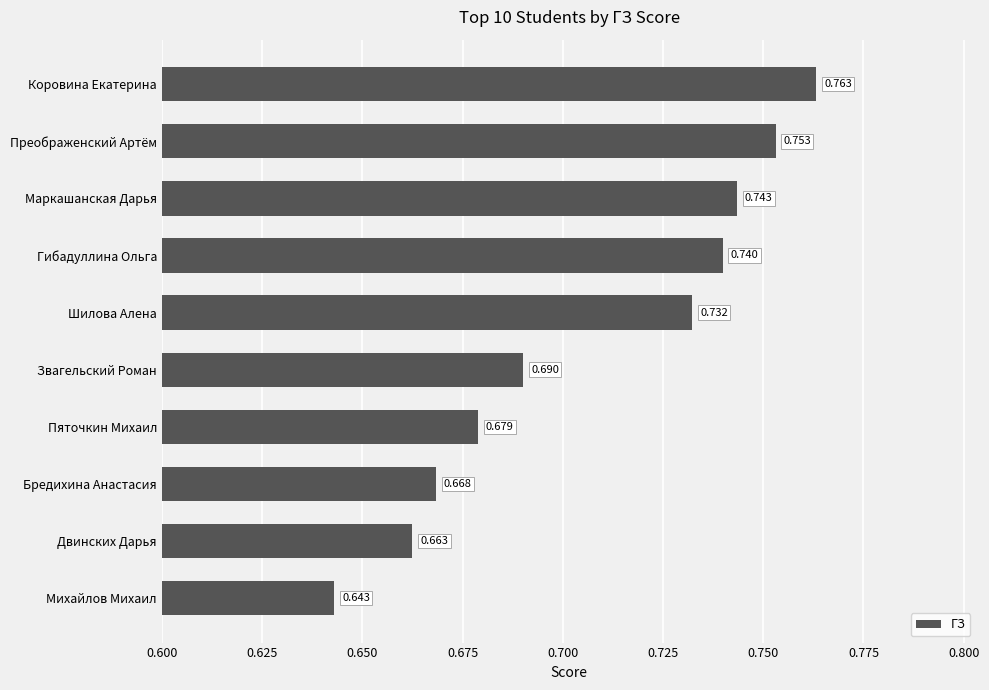

Which category has the lowest value across all series?

Михайлов Михаил